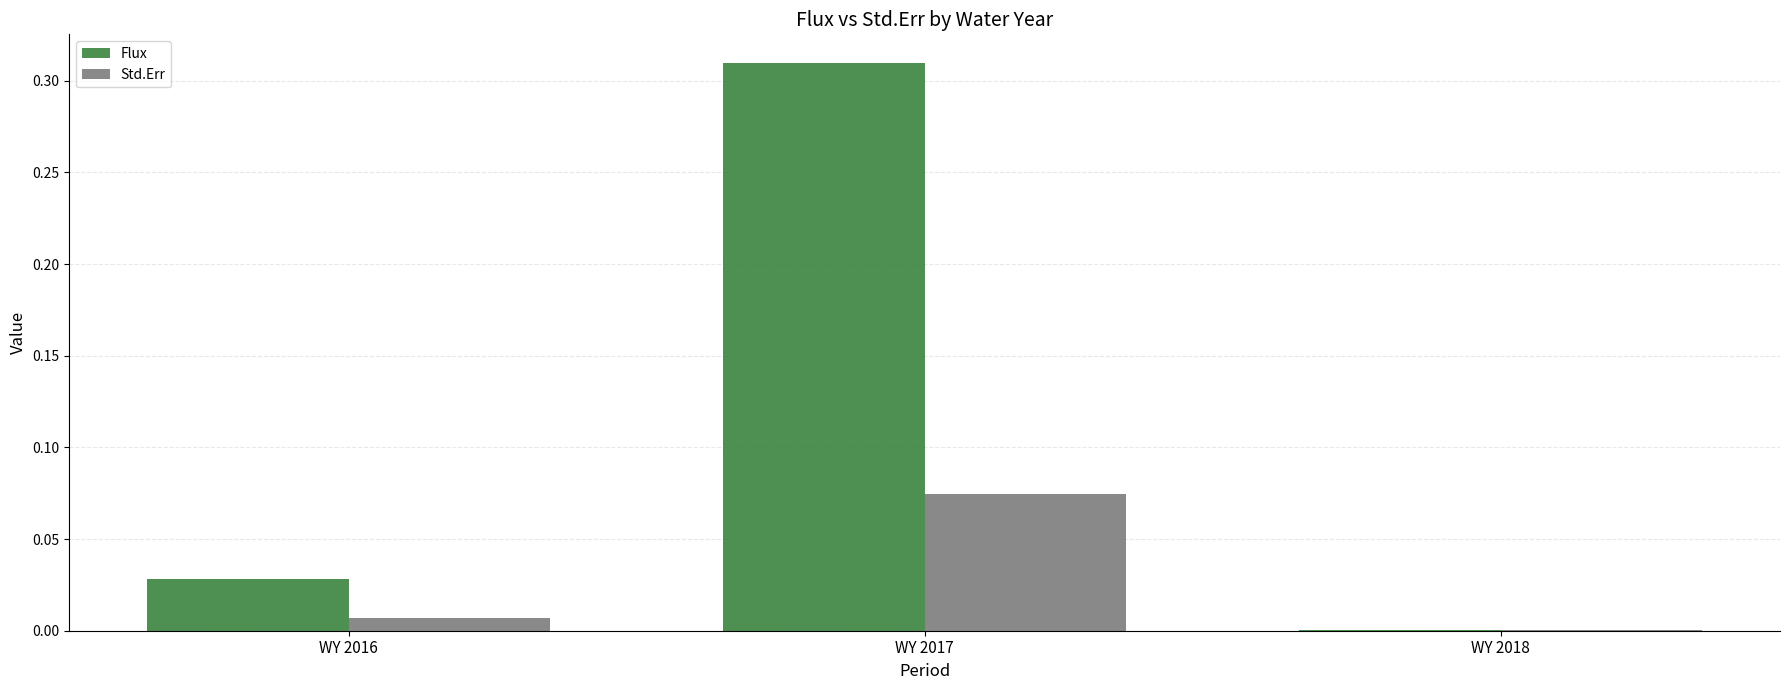

Is the value of Flux at WY 2016 greater than the value of Std.Err at WY 2018?

Yes